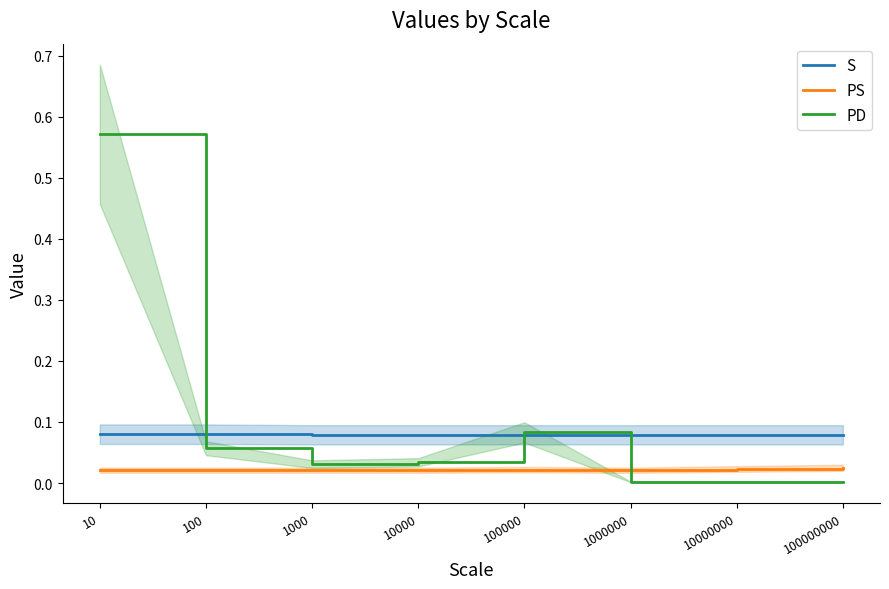

Which has a higher value, 100 or 10000?

100